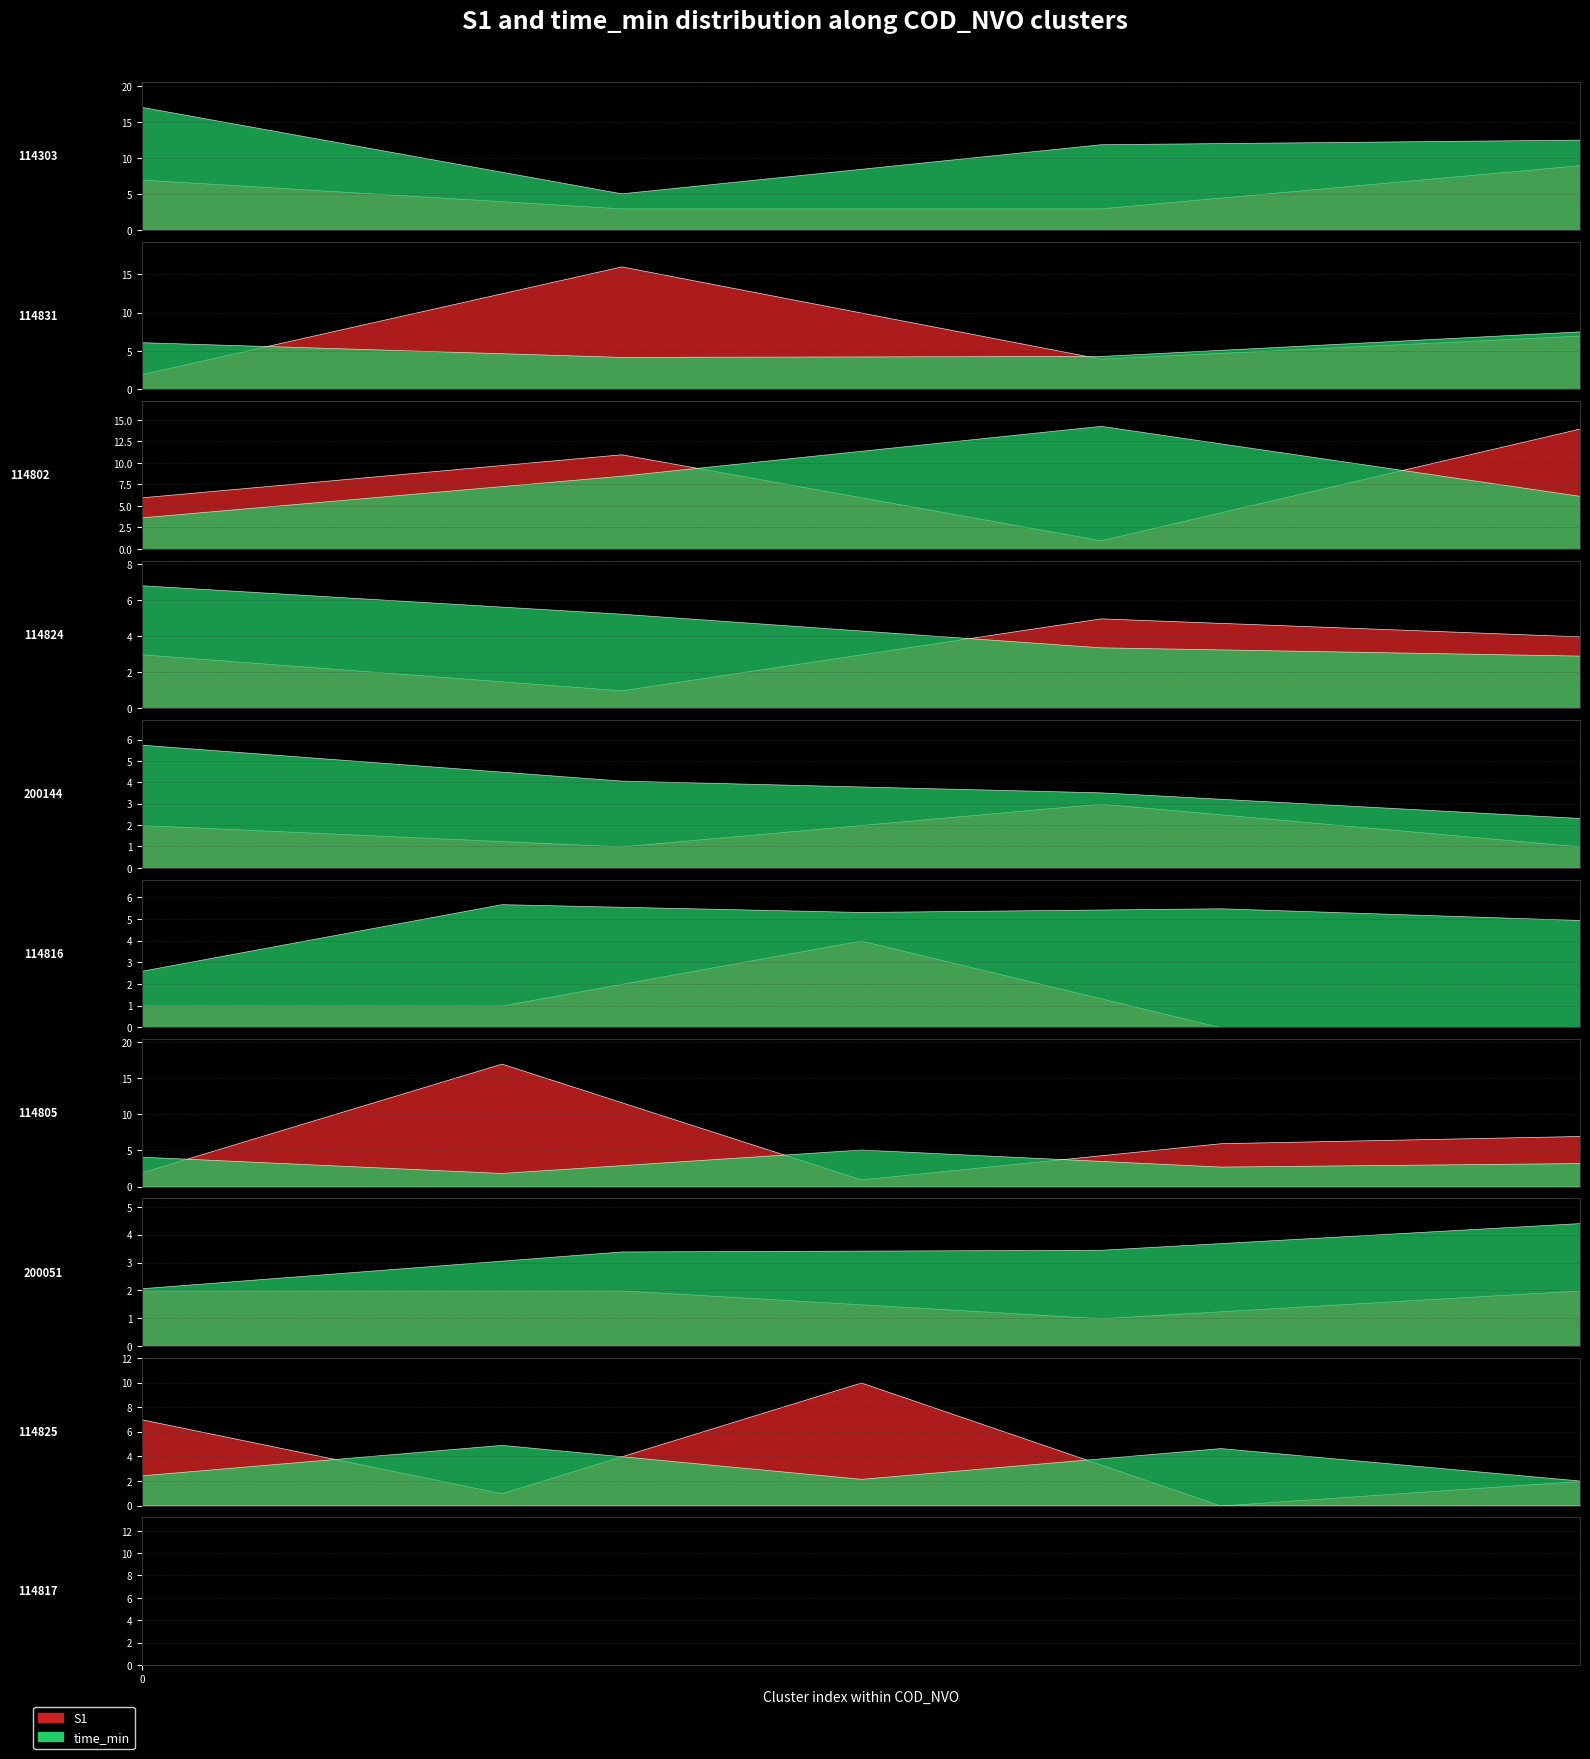

What is the average value of the S1 series?

4.5